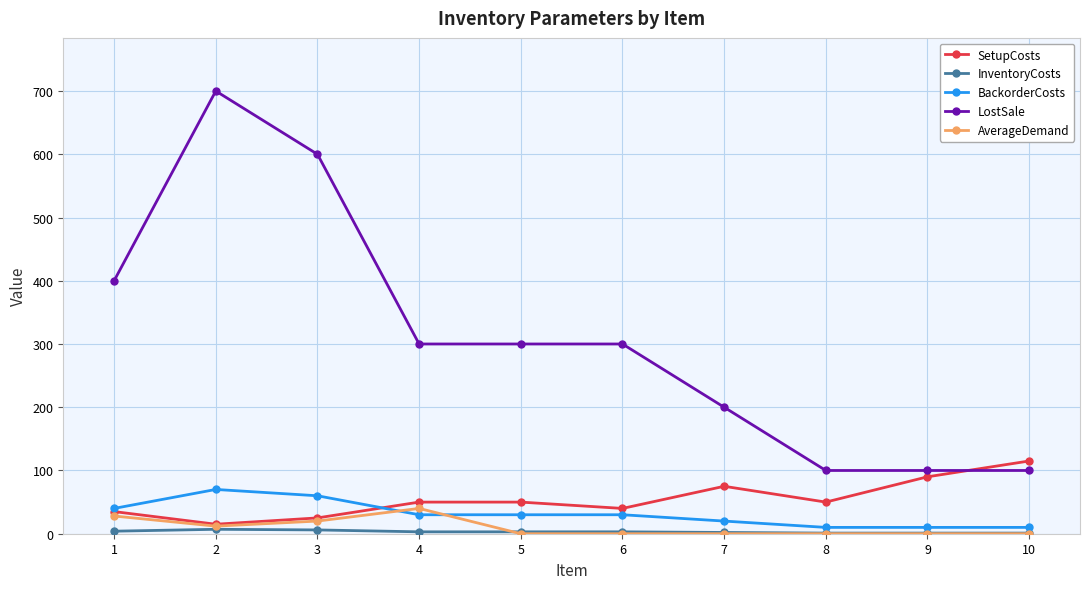

Which category has the highest value in the LostSale series?

2